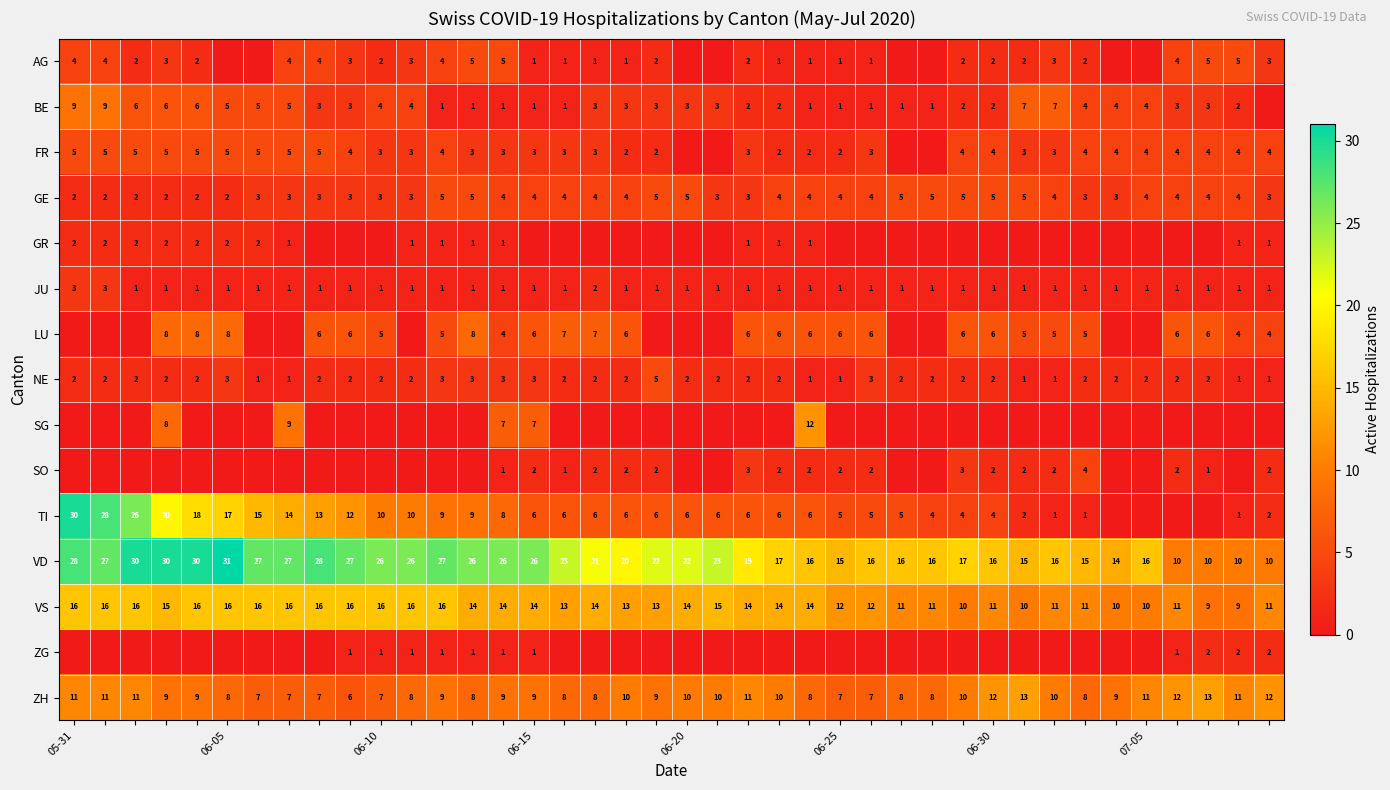

What is the difference between the maximum and second lowest values in the VD series?

21